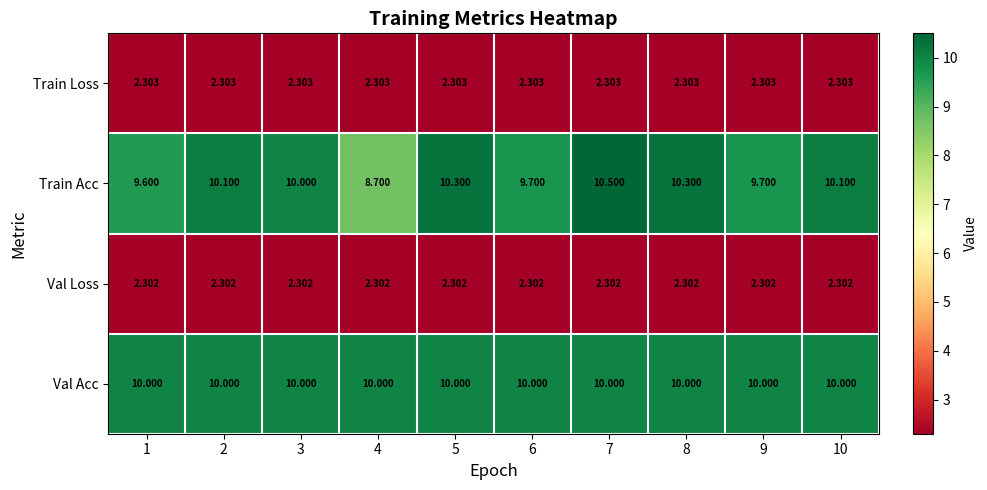

What is the greatest value displayed?

10.5